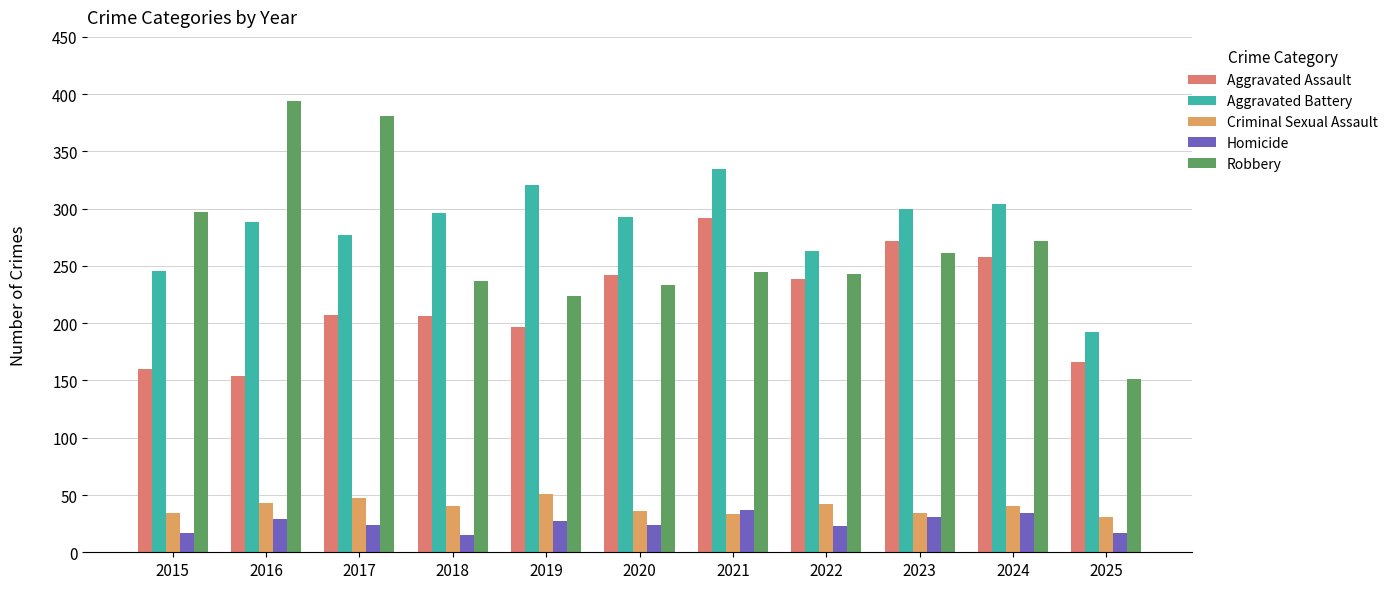

At how many categories does at least one series exceed 359?

2